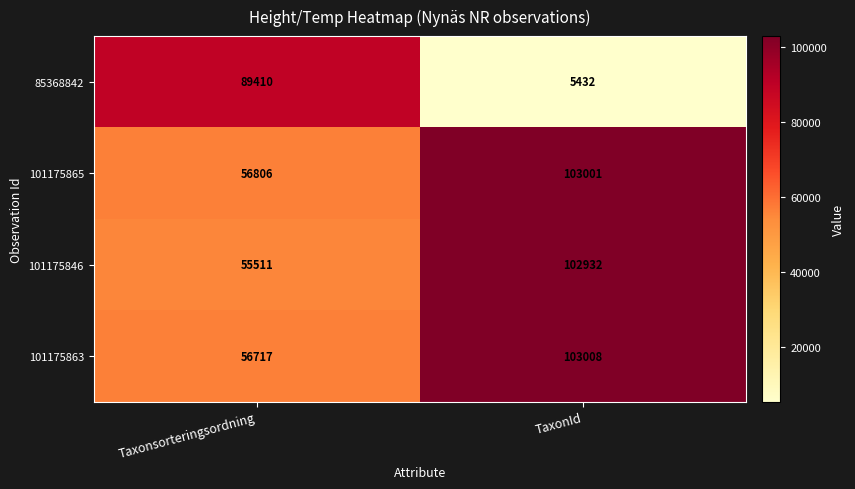

Which category has the highest value across all series?

TaxonId